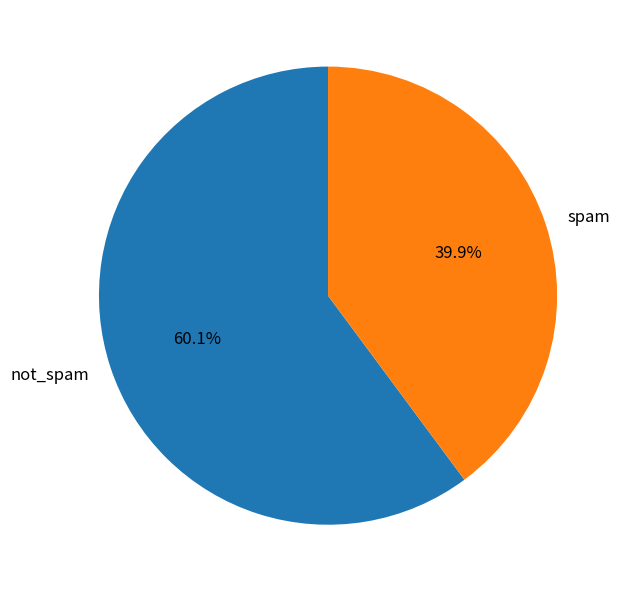

What is the total percentage of spam and not_spam?

100.0%